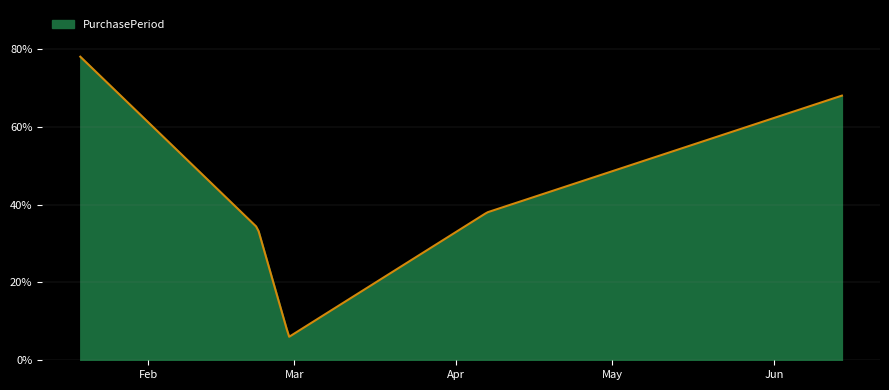

What is the label of the 1st point from the left?

2017-01-19